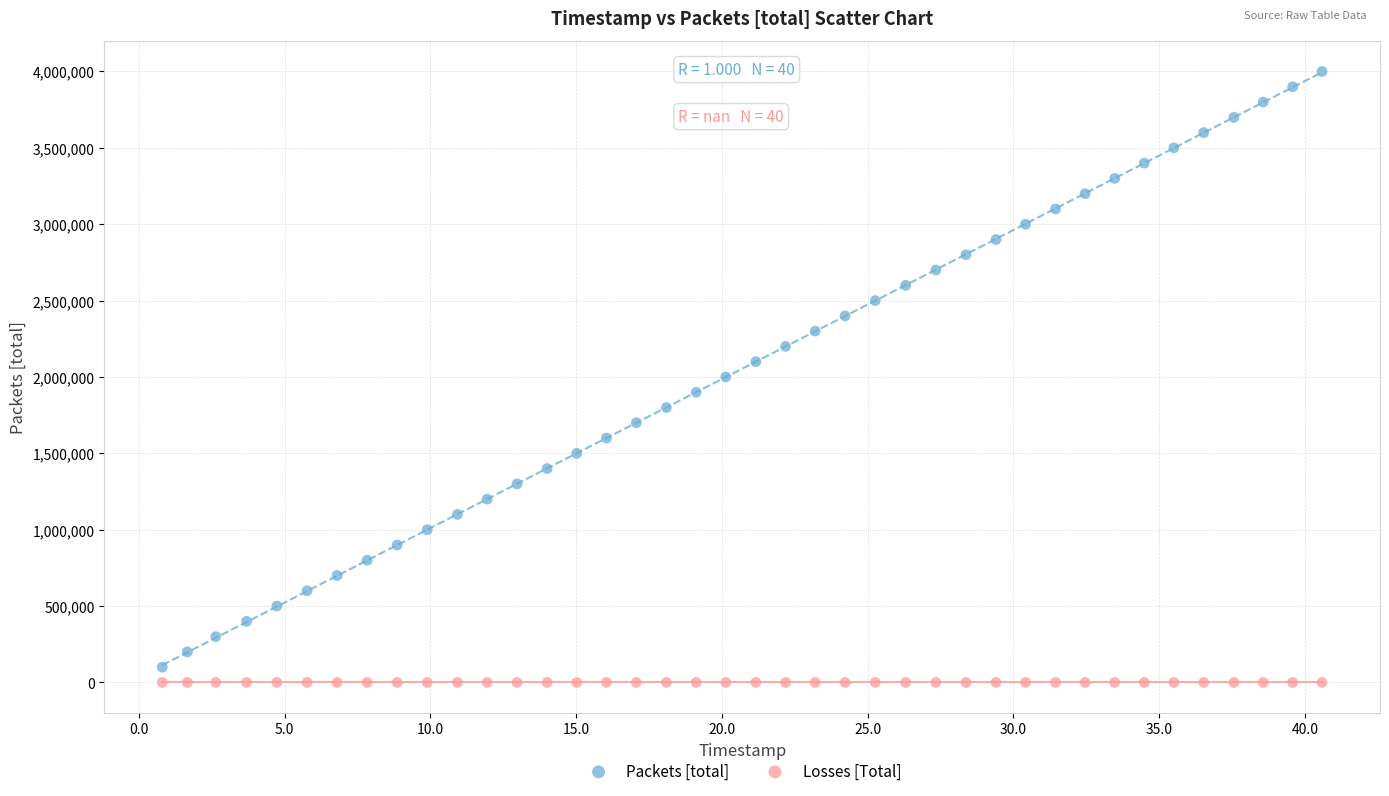

Which series contains the highest Y value?

Packets [total]